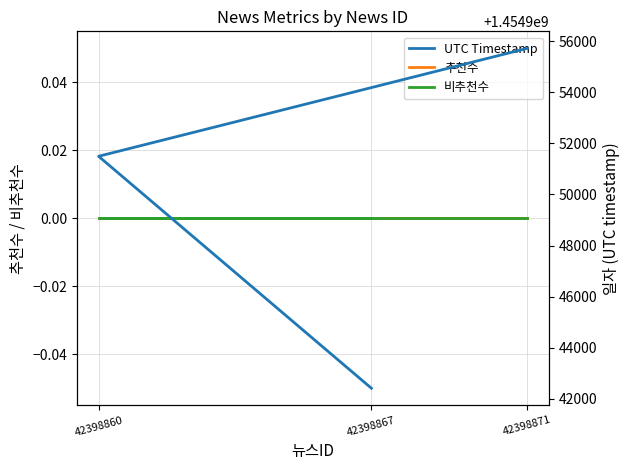

Does the chart have visible grid lines?

Yes